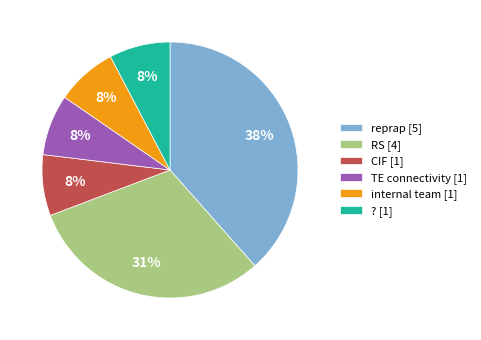

What percentage is the internal team slice, to the nearest percent?

8%